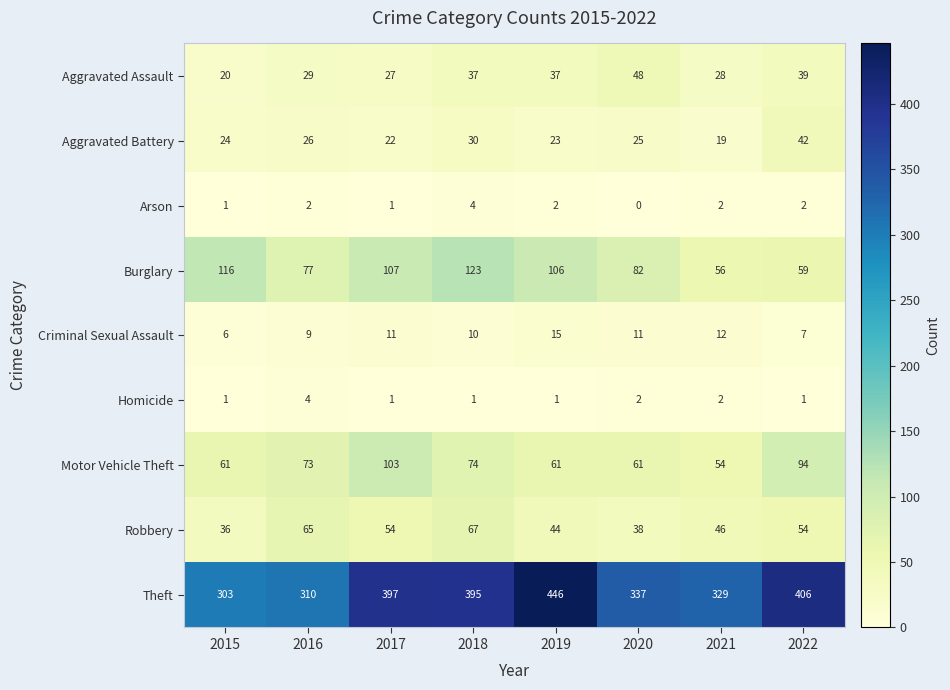

The value of Motor Vehicle Theft at 2021 is 86. True or false?

False